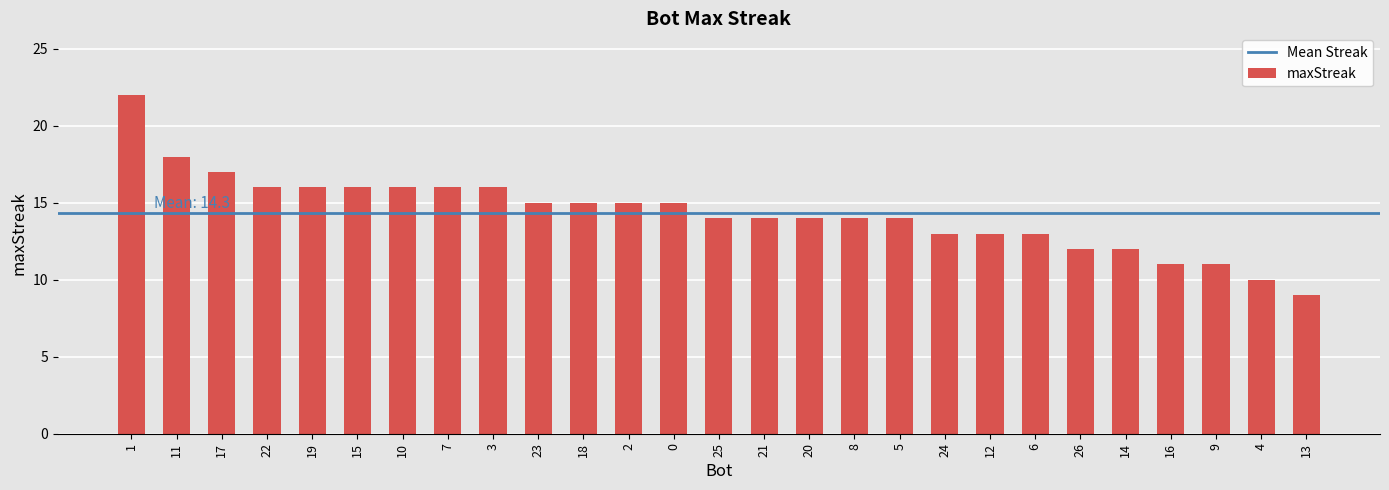

At which category does the chart reach its minimum across all series?

13